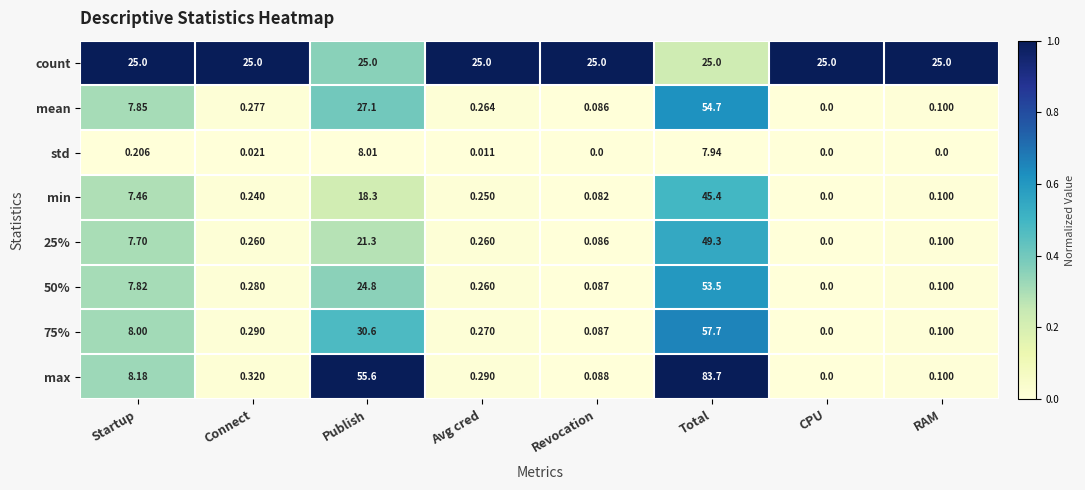

At which category does the chart reach its peak across all series?

Total